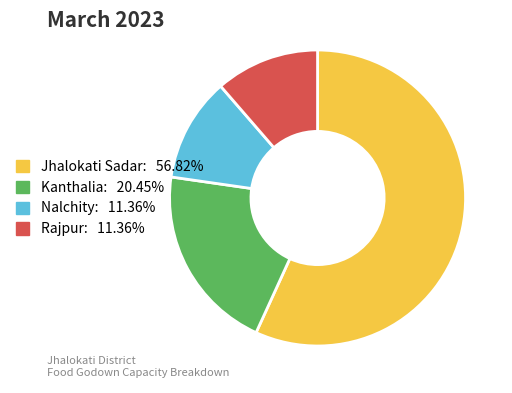

Which slice is the largest?

Jhalokati Sadar